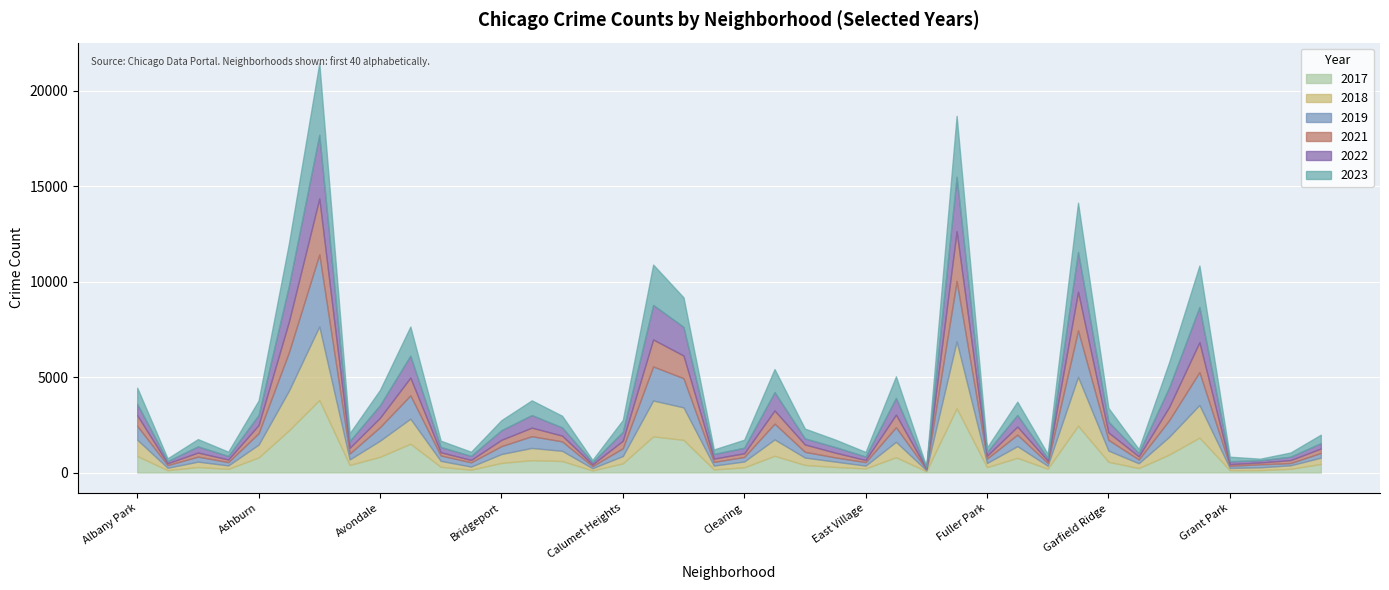

Between Brighton Park and Hegewisch, which series saw the biggest shift?

2023